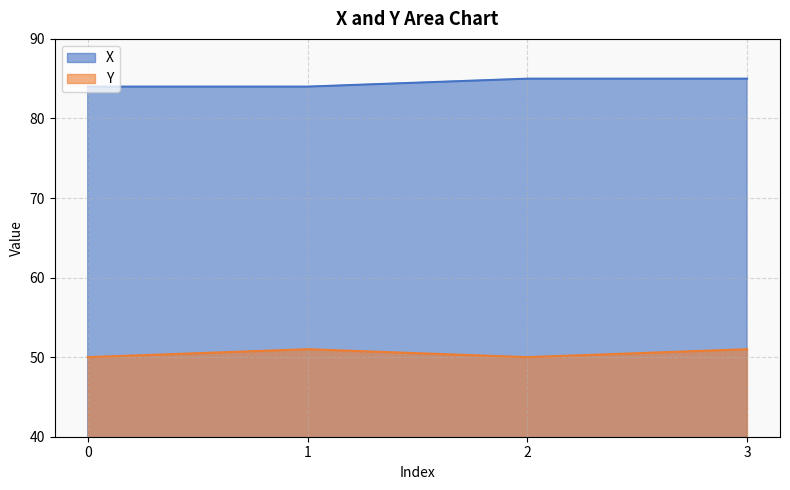

List the labels in order of X value, smallest first.

0, 1, 2, 3